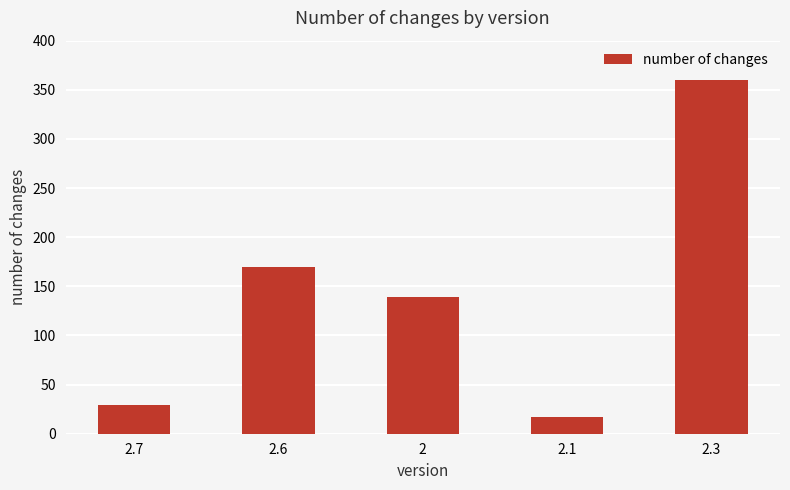

Read the value at 2.3, to the nearest 50.

350